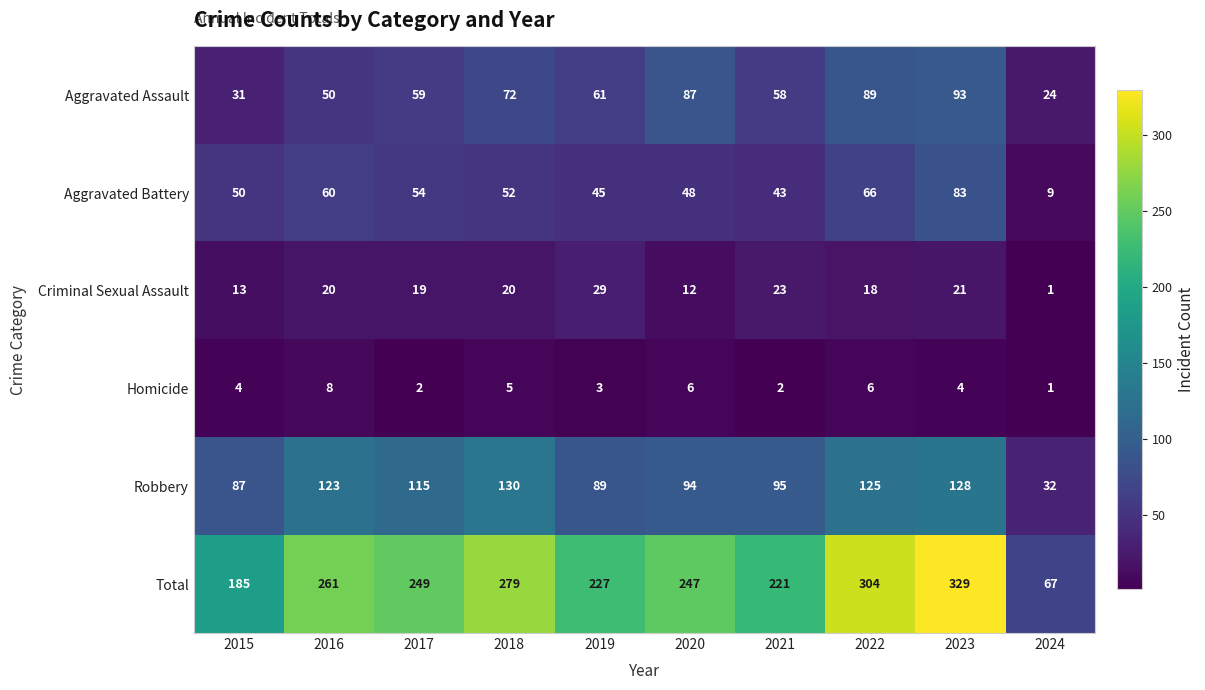

At which category is the sum across all series the highest?

2023